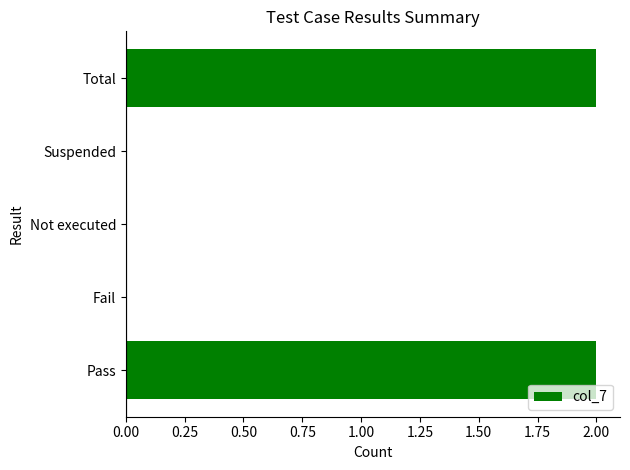

Between Pass and Suspended, which is larger?

Pass